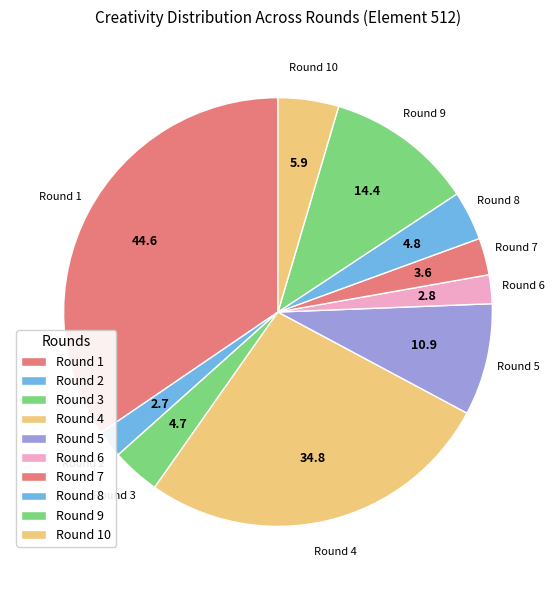

Is there a majority slice in this chart?

No